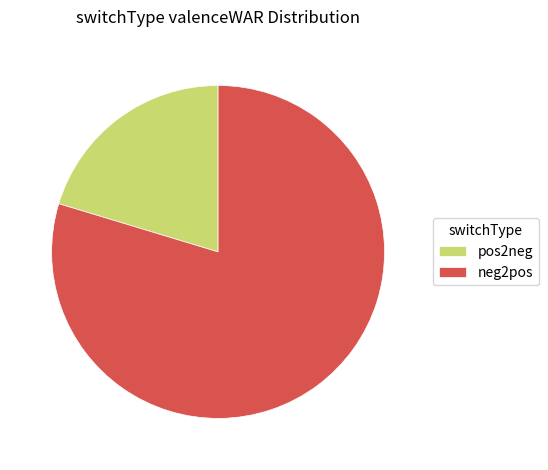

Rank the categories by value from lowest to highest.

pos2neg, neg2pos